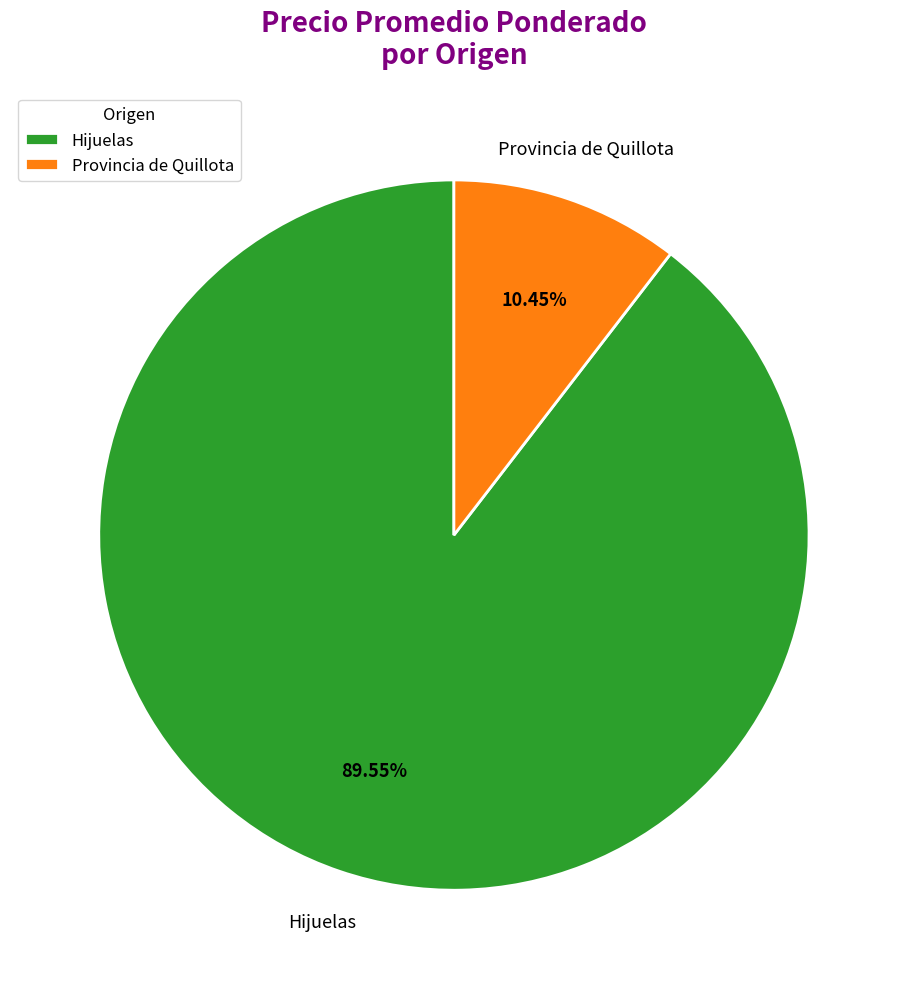

How many slices are in this pie chart?

2